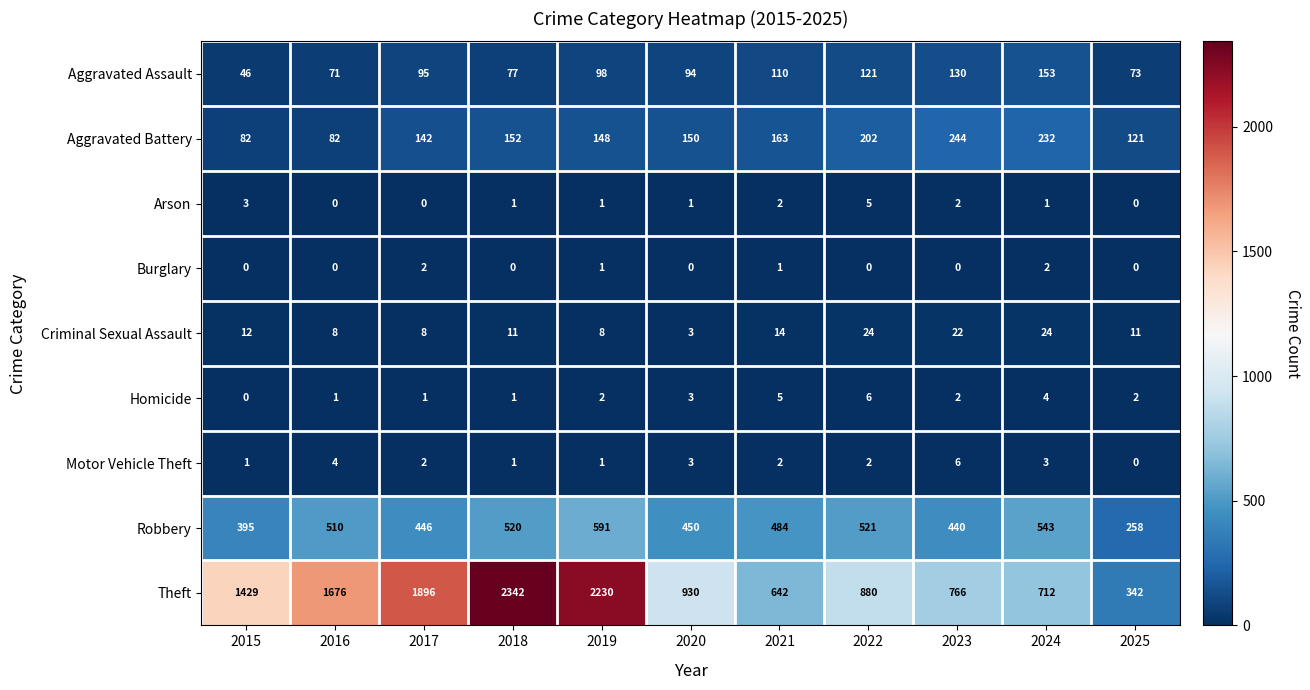

The Arson series shows -3 at 2016. True or false?

False